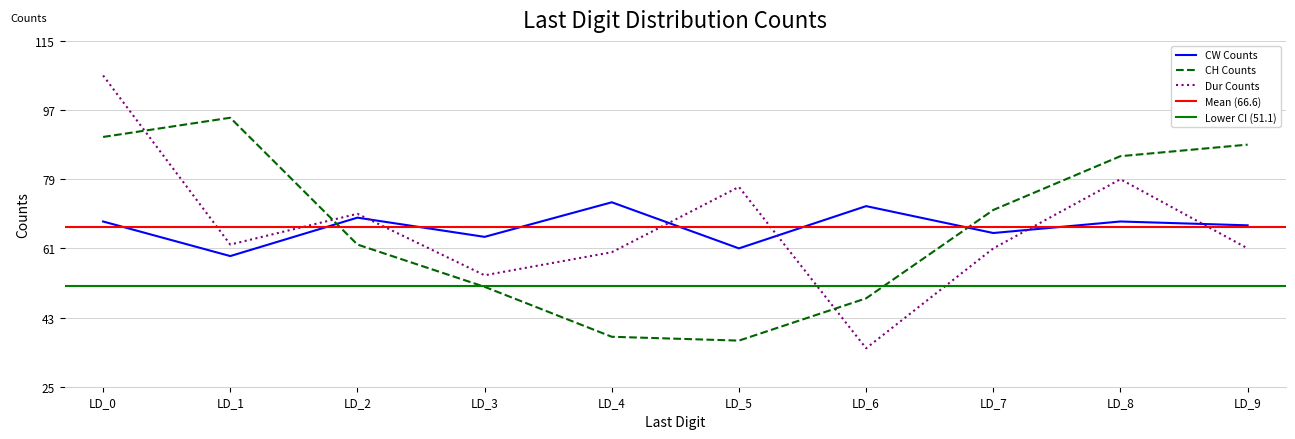

True or false: Dur Counts has a value of 79 at 8.

True